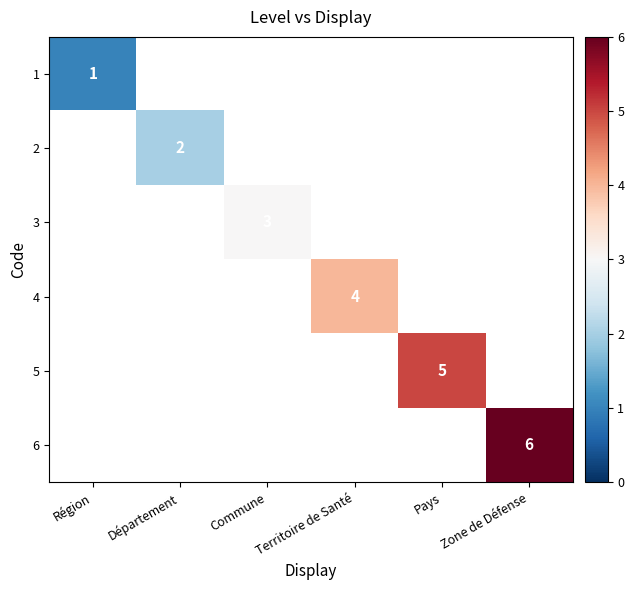

True or false: 6 has a value of 6 at Zone de Défense.

True